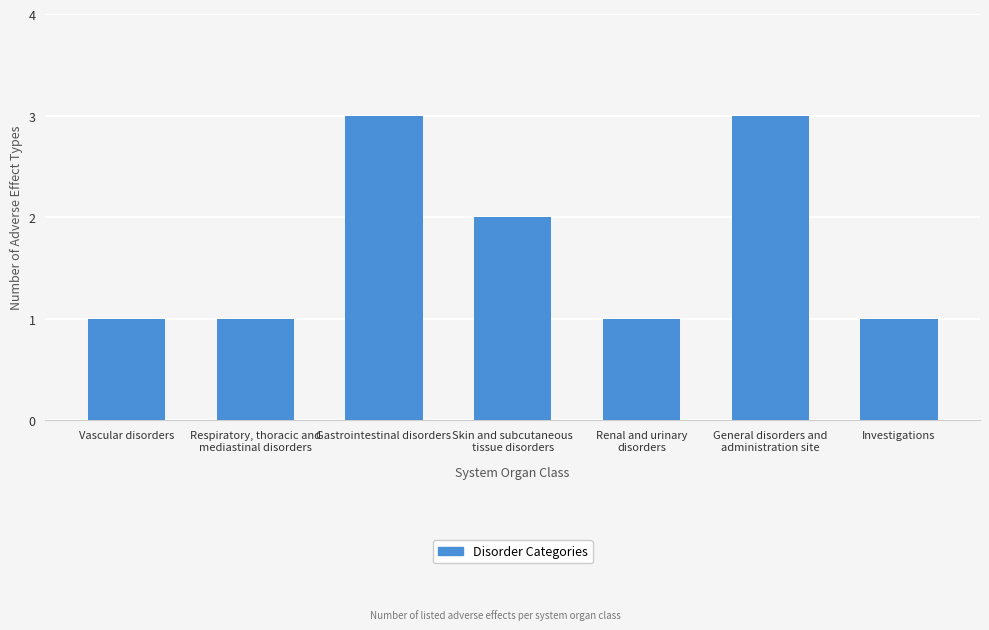

Reading left to right, list all the values displayed in this chart.

1	1	3	2	1	3	1